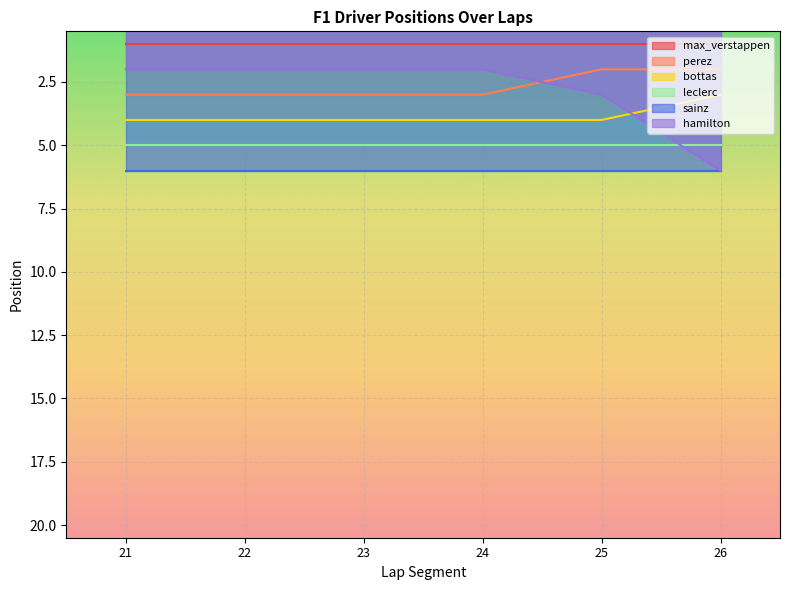

What is the difference between the maximum and second lowest values in the perez series?

1